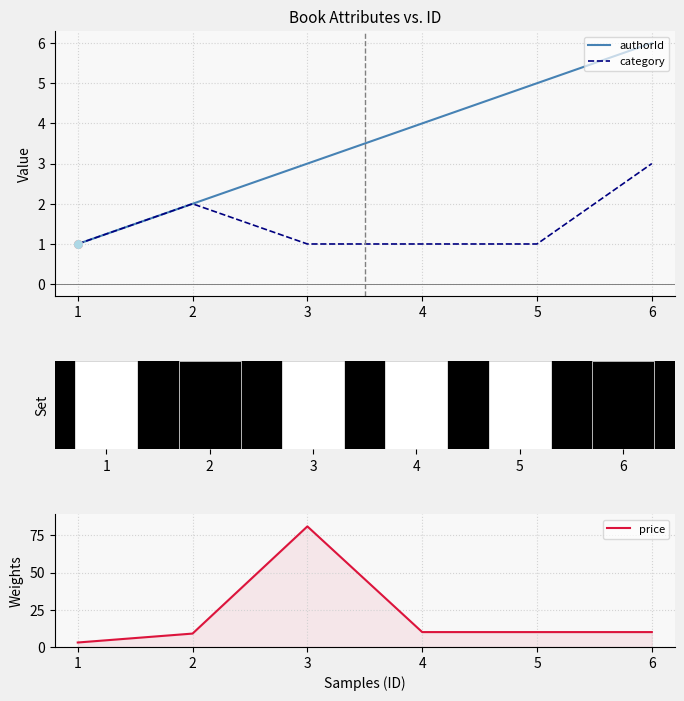

What is the maximum value for category?

3